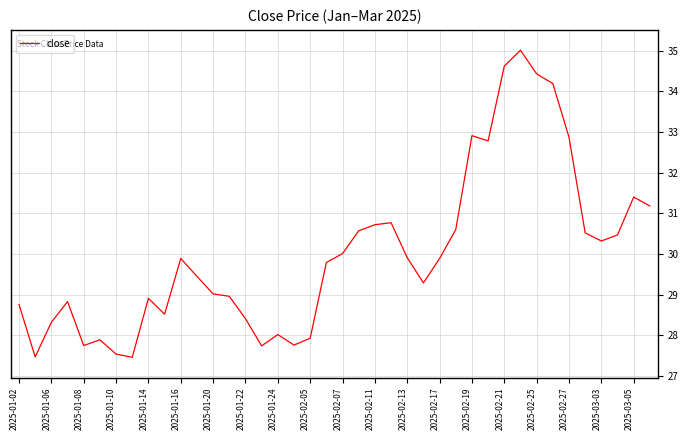

What is the maximum value shown in the chart?

35.0